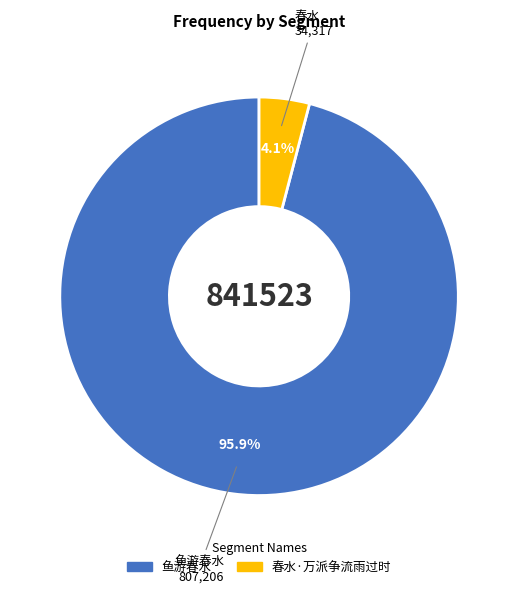

Which slice represents more than half of the pie?

鱼游春水